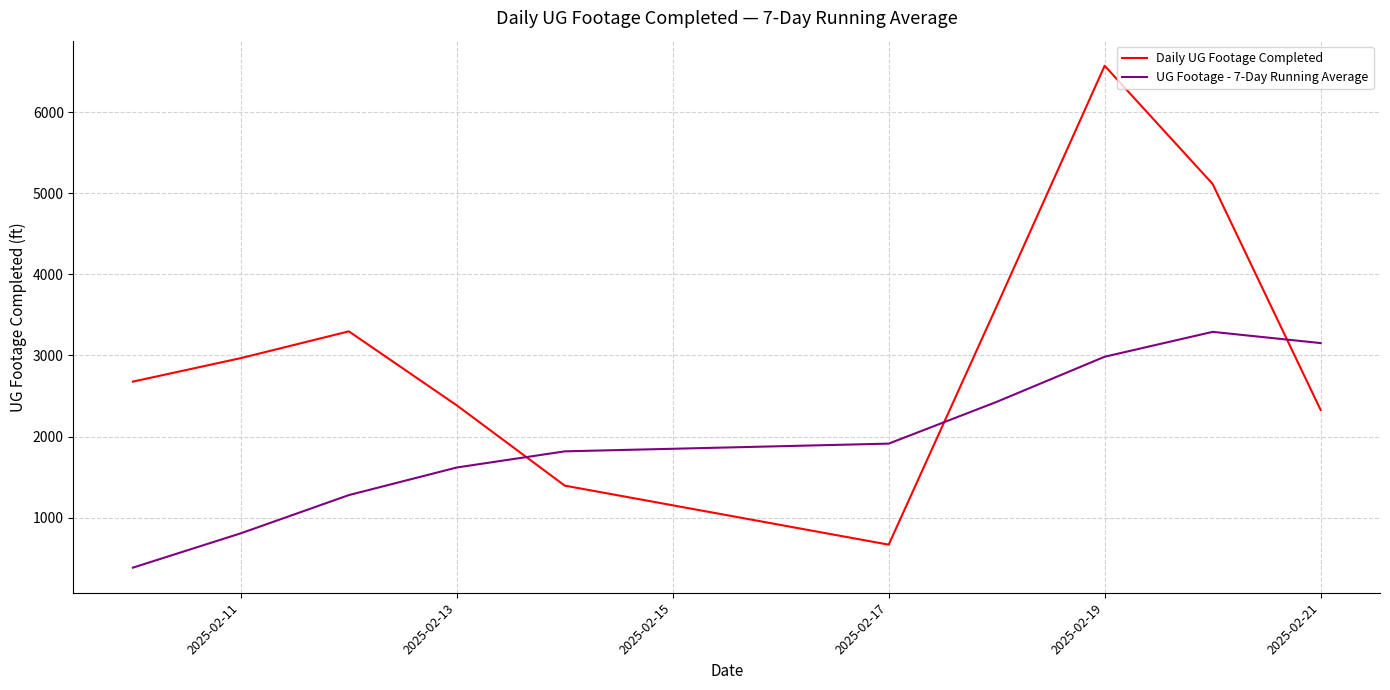

At how many categories does at least one series exceed 1076?

10